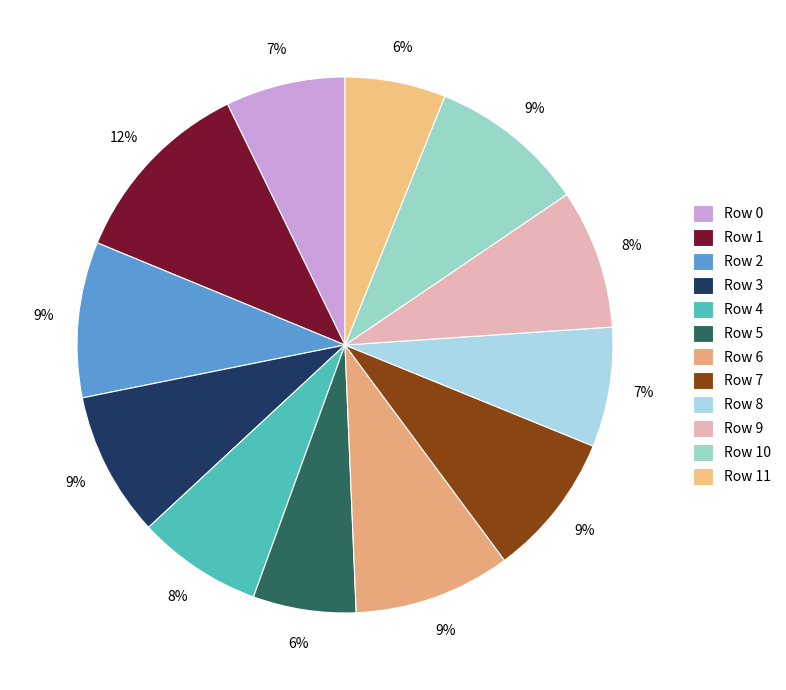

What is the total percentage of Row 0 and Row 10?

16.7%